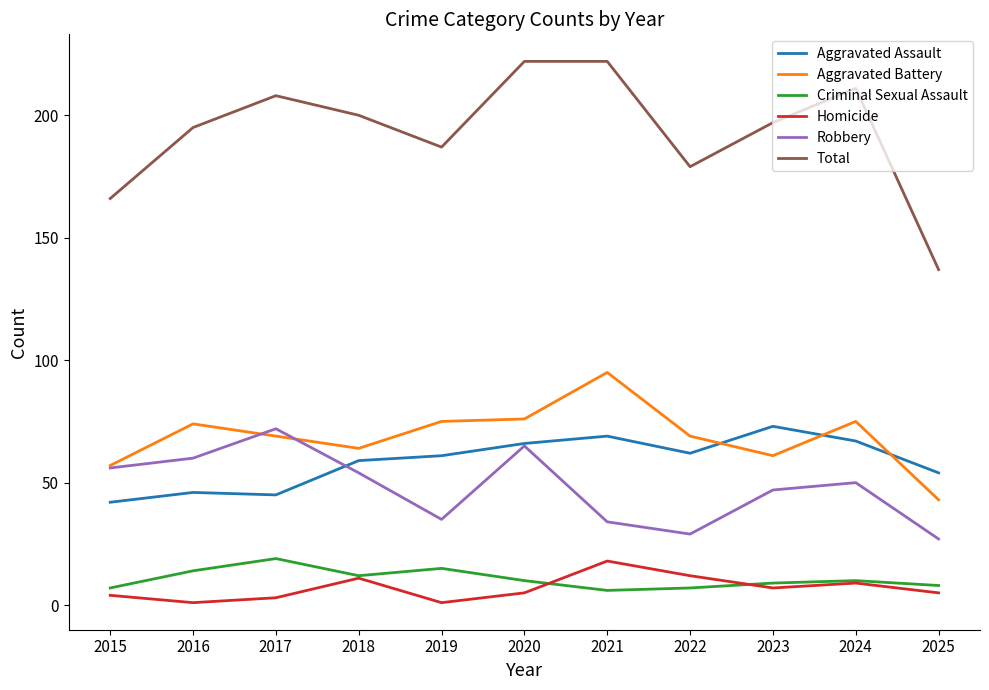

What is the difference between the highest and lowest values at 2020?

217